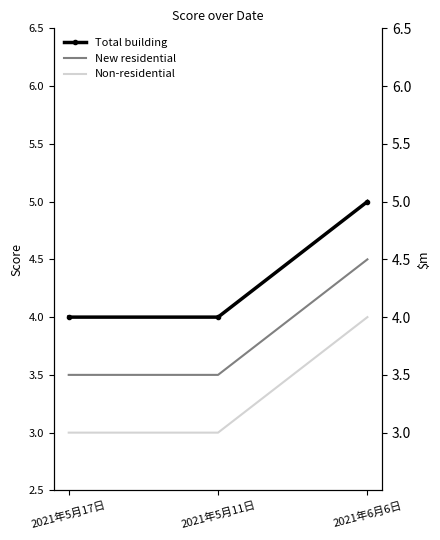

Reading left to right, what are all the values shown in this chart?

Total building: 2021年5月17日=4.0	2021年5月11日=4.0	2021年6月6日=5.0
New residential: 2021年5月17日=3.5	2021年5月11日=3.5	2021年6月6日=4.5
Non-residential: 2021年5月17日=3.0	2021年5月11日=3.0	2021年6月6日=4.0